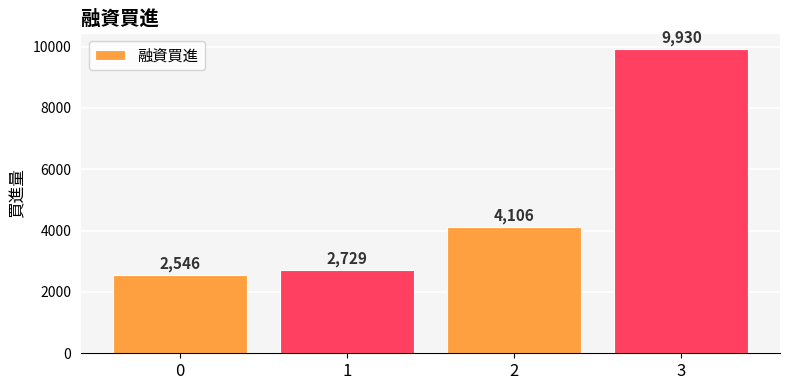

Rank the categories by value from lowest to highest.

0, 1, 2, 3